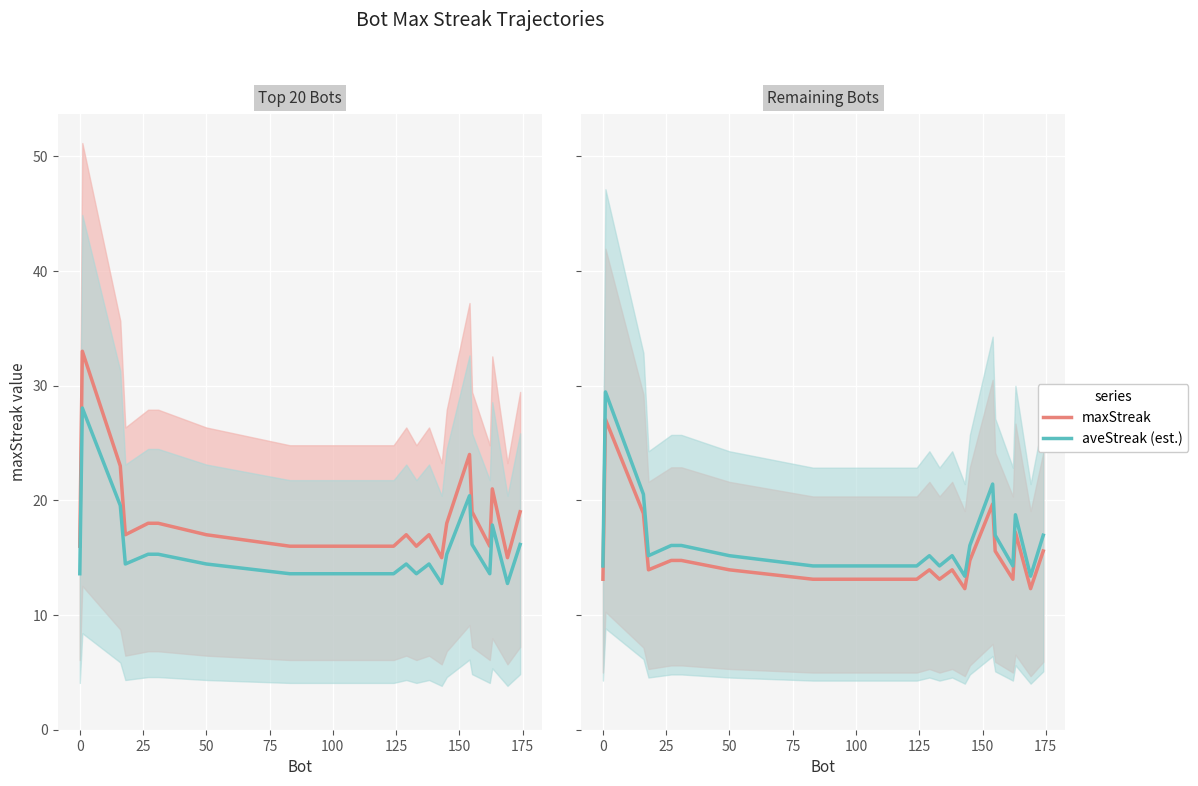

What is the value of the aveStreak (est.) point at the 11th from the left?

14.3